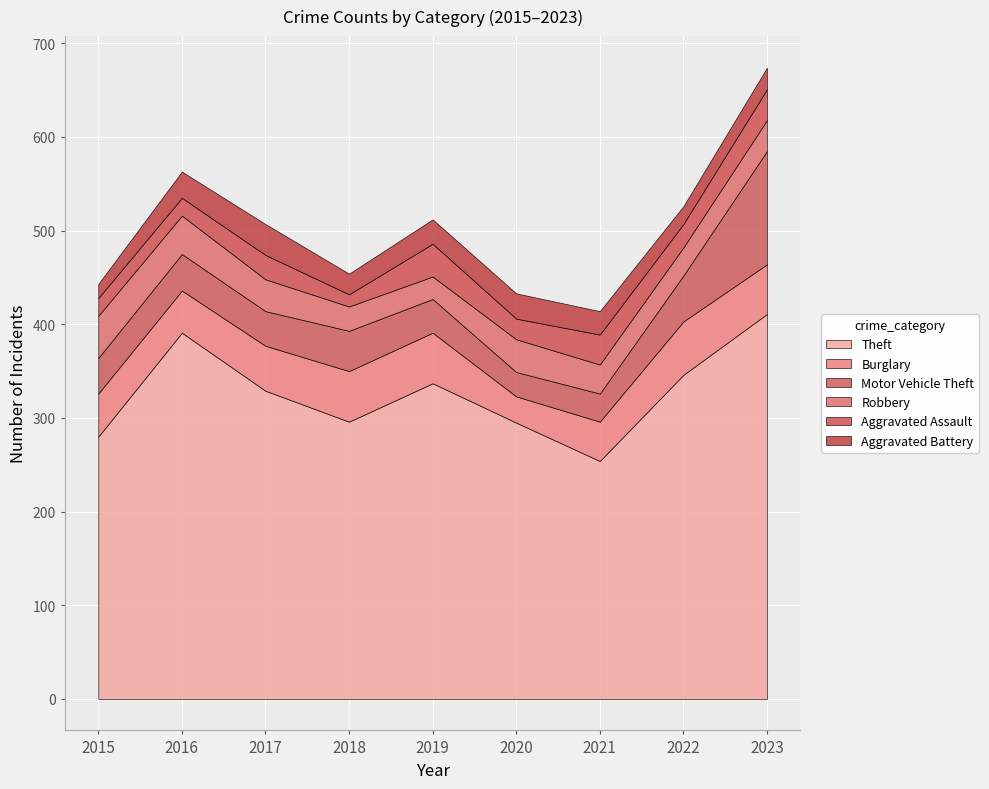

The Aggravated Battery series shows 34 at 2023. True or false?

False